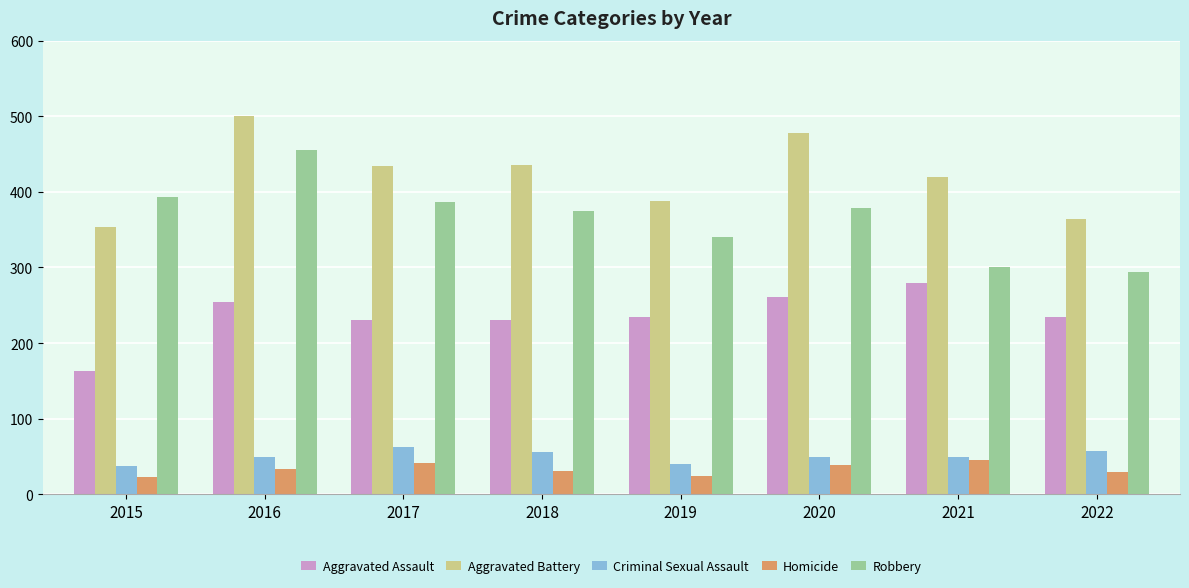

Read the Homicide value at 2022, to the nearest 10.

30